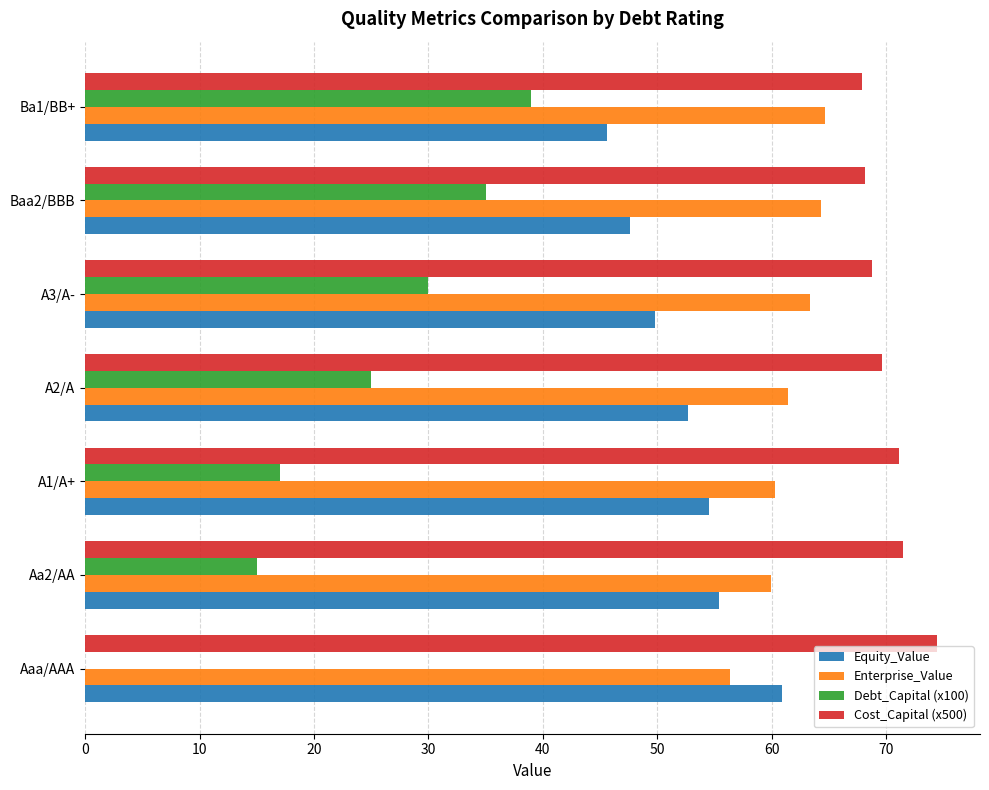

What is the total value across all series at A2/A?

208.8